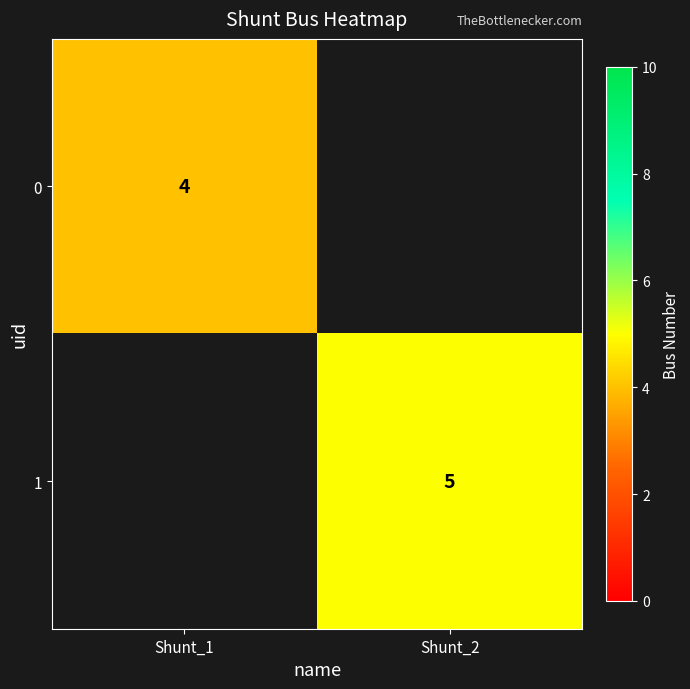

Is the value of 1 at Shunt_2 greater than the value of 0 at Shunt_1?

Yes